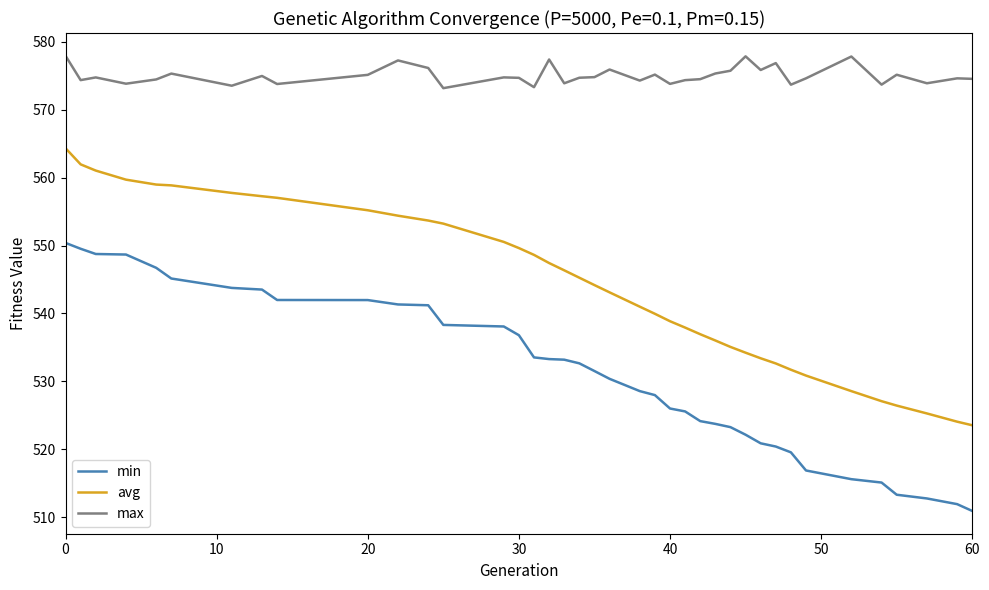

Which series has the largest total across all categories?

max